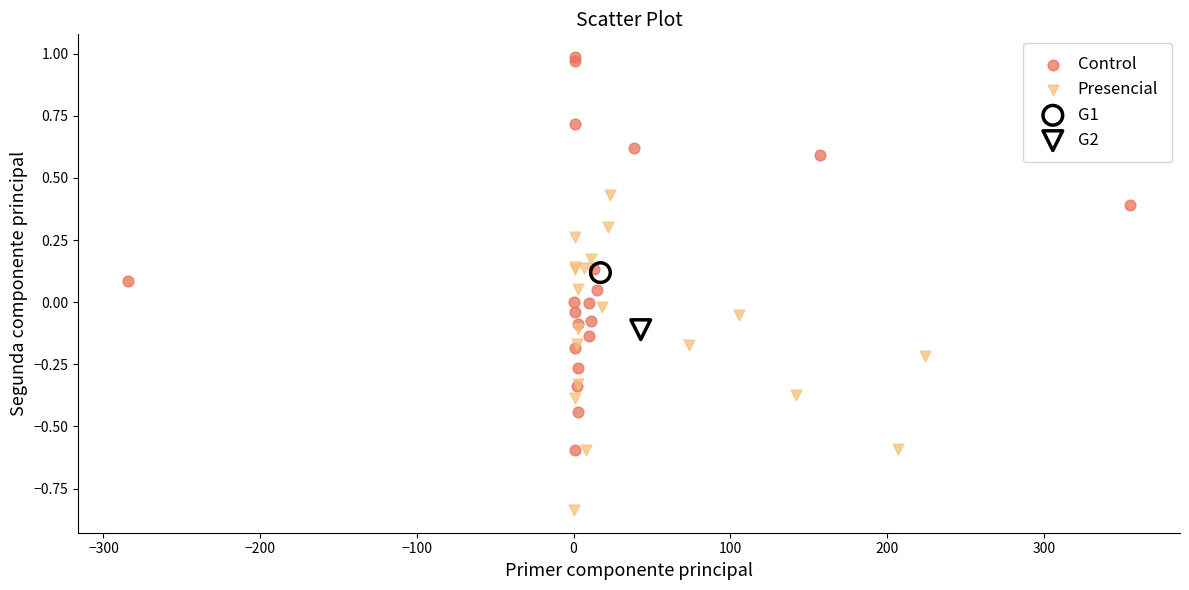

Which series reaches the maximum Y coordinate?

Control